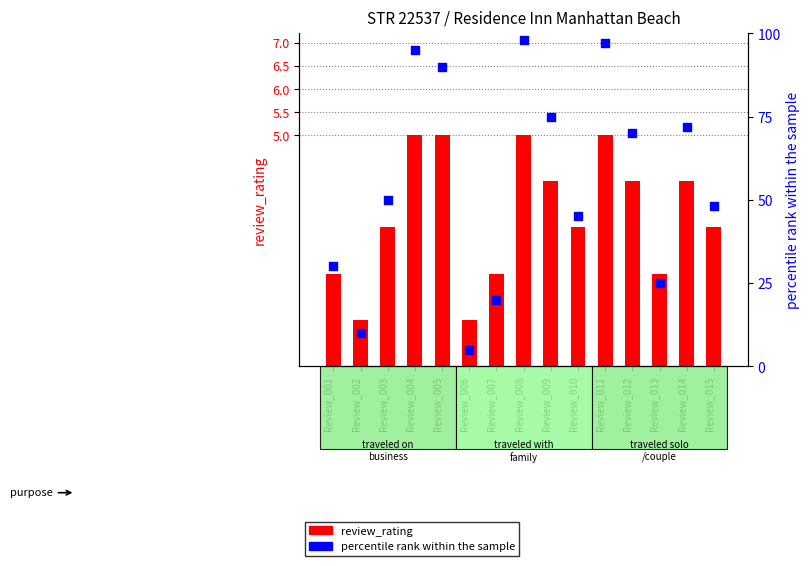

Is the value of percentile rank within the sample at Review_003 greater than the value of review_rating at Review_012?

Yes